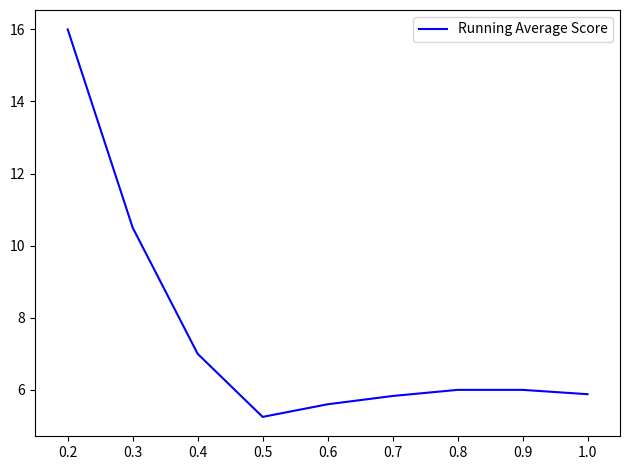

Which category has the lowest value across all series?

0.5